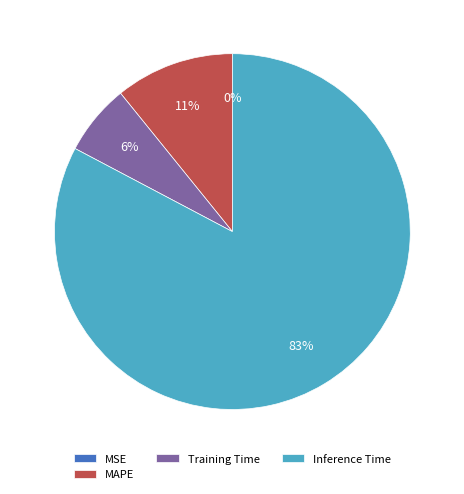

True or false: MAPE accounts for 11% of the total.

True